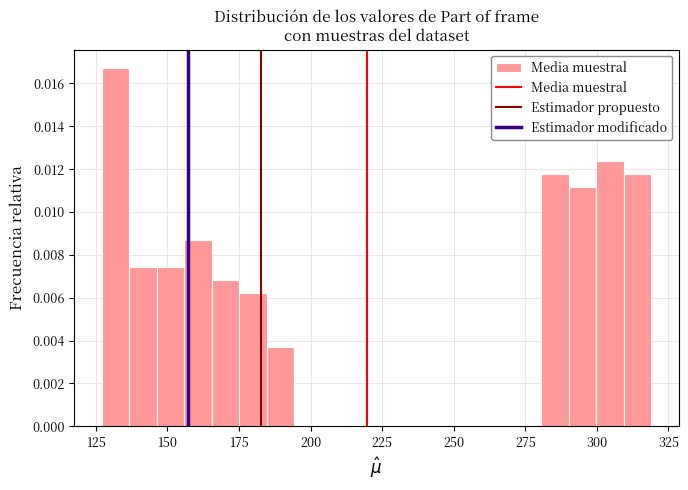

Around what value on the x-axis is the tallest bar? Give the approximate position of its centre, as read against the axis.

130